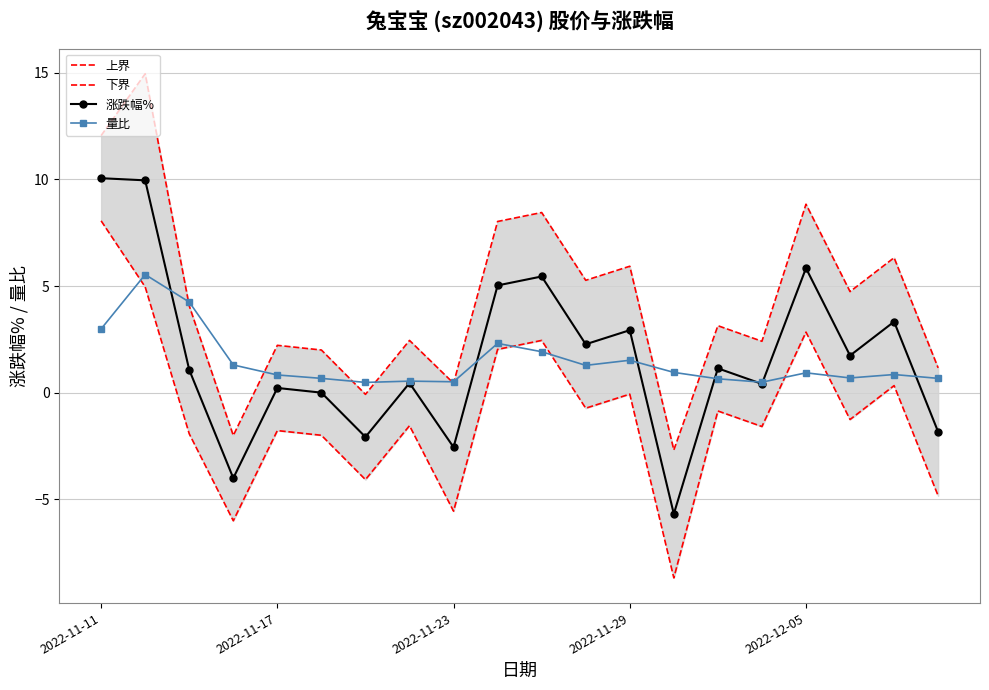

True or false: 涨跌幅% has more than 1 interior local peaks.

True